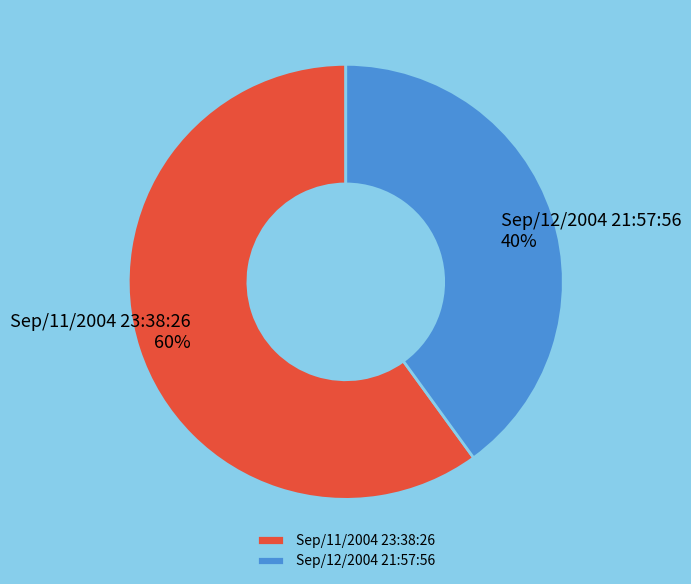

What percentage is the Sep/12/2004 21:57:56 slice, to the nearest percent?

40%